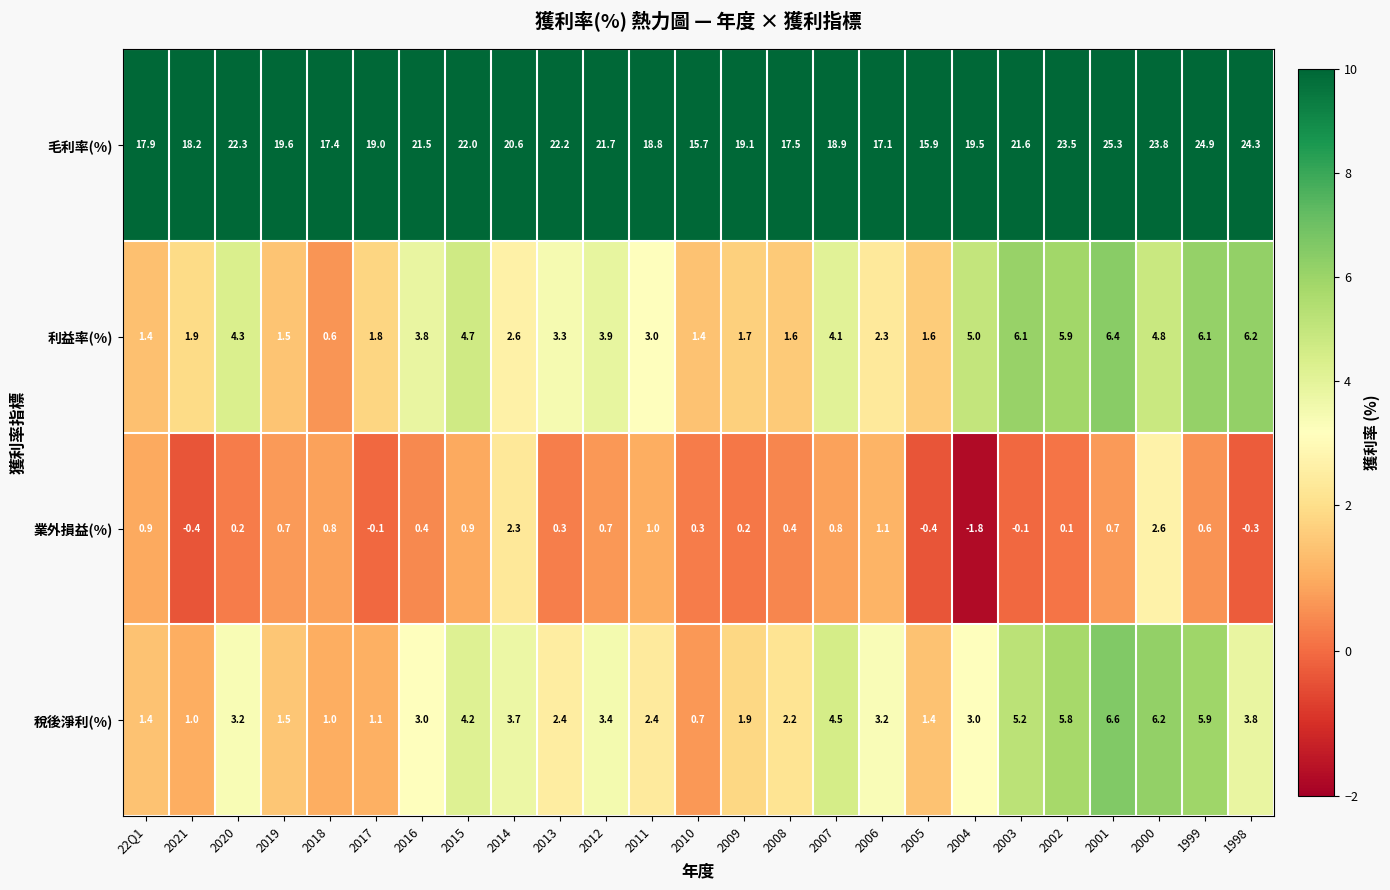

Which category has the highest value in the 毛利率(%) series?

2001